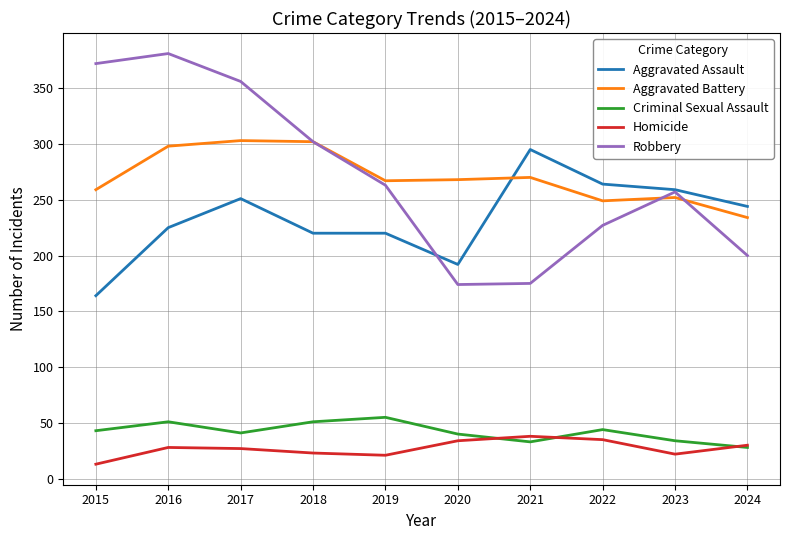

What is the total value across all series at 2016?

983